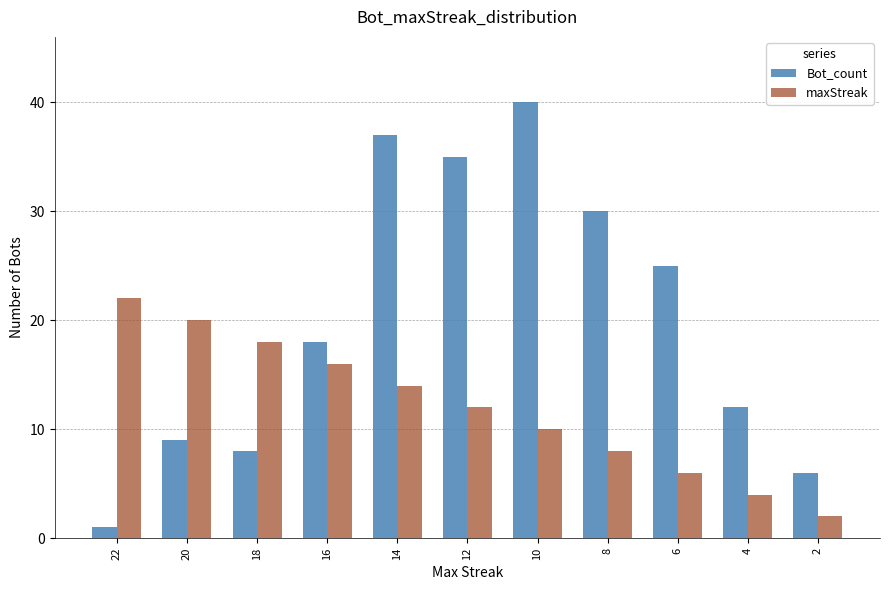

List the labels in order of Bot_count value, smallest first.

22, 2, 18, 20, 4, 16, 6, 8, 12, 14, 10